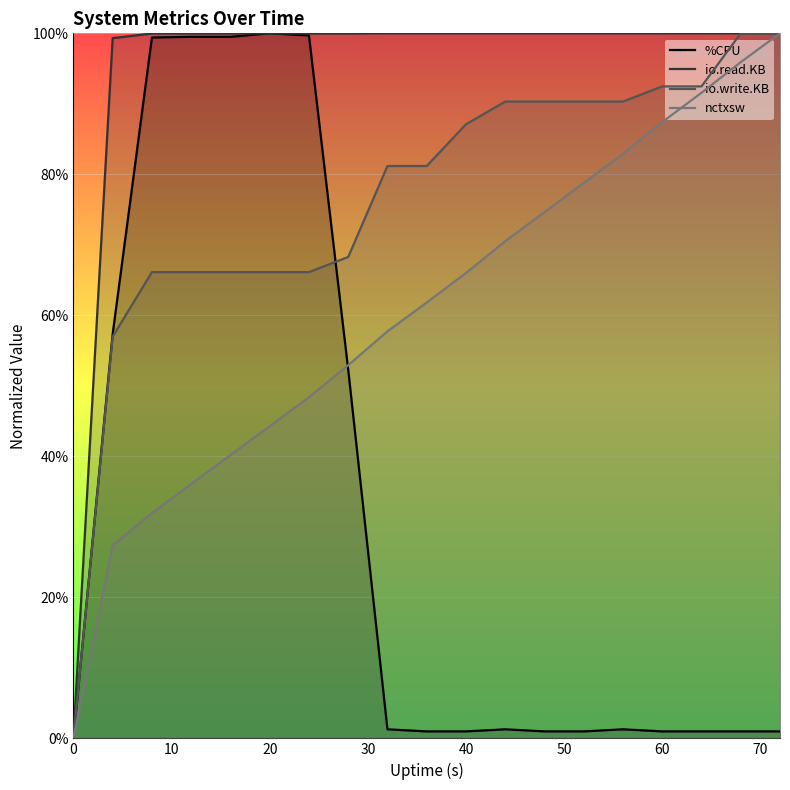

List the series in order of their overall mean, lowest first.

%CPU, nctxsw, io.write.KB, io.read.KB